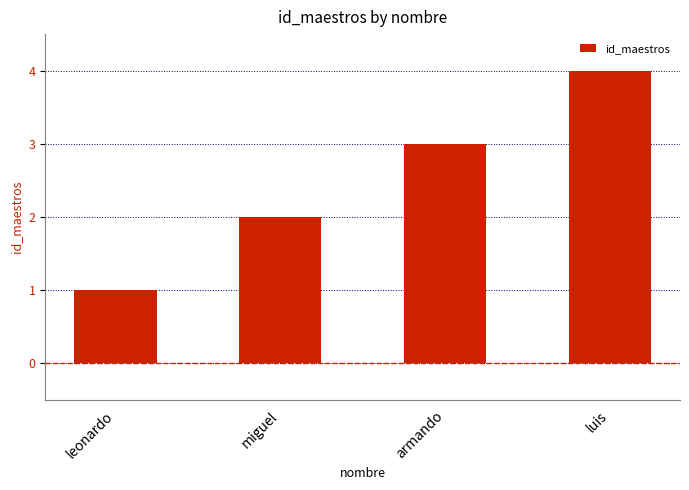

The chart shows a value of 1 at leonardo. True or false?

True